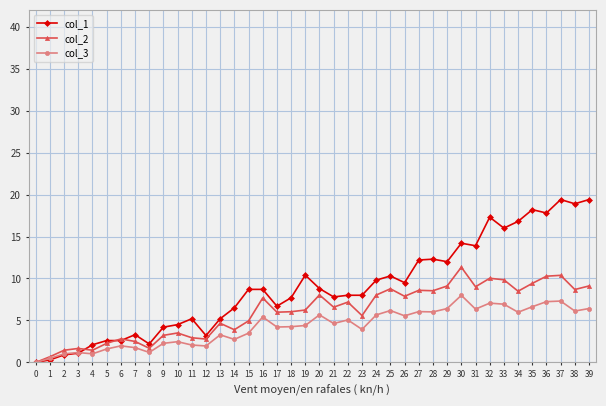

Is it true that col_3 equals 6.3 at 31?

True